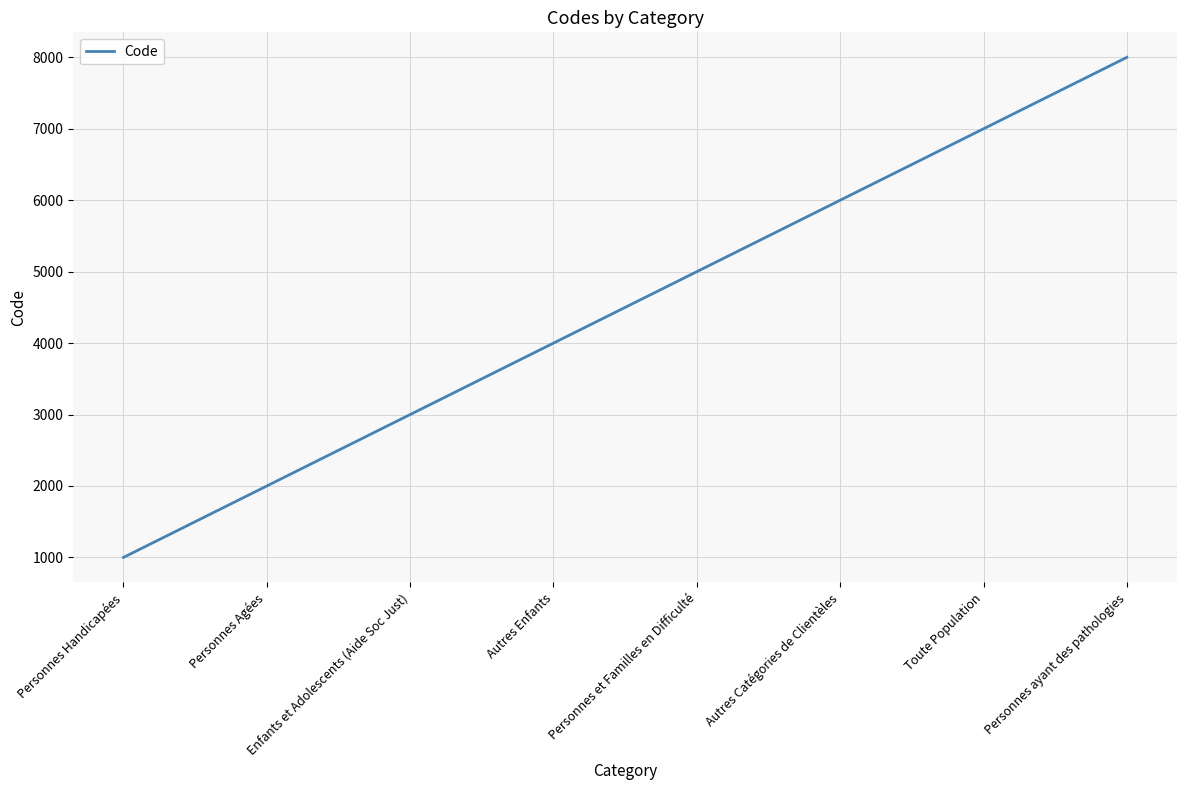

True or false: the data has more than 0 interior local peaks.

False